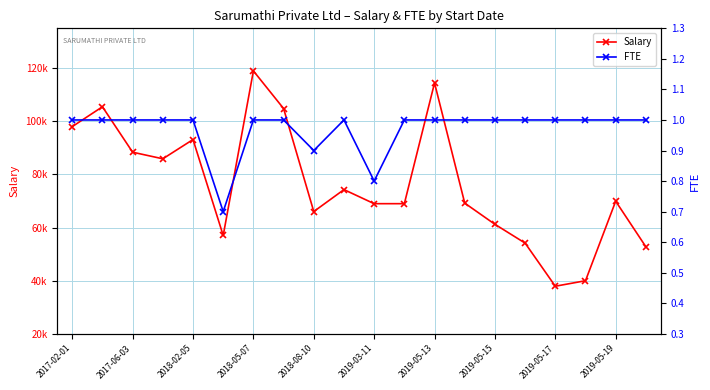

Is it true that FTE equals 0.5 at 2017-06-03?

False